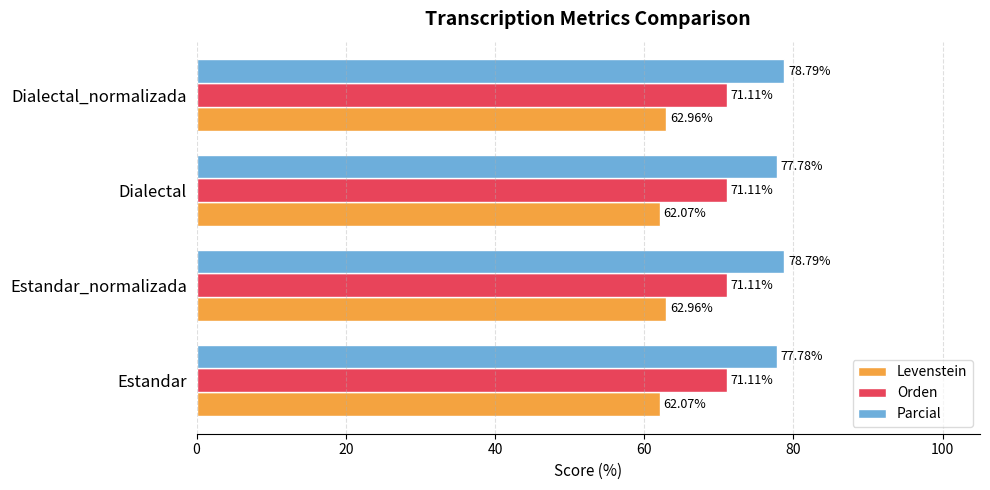

What is the maximum value shown in the chart?

78.8